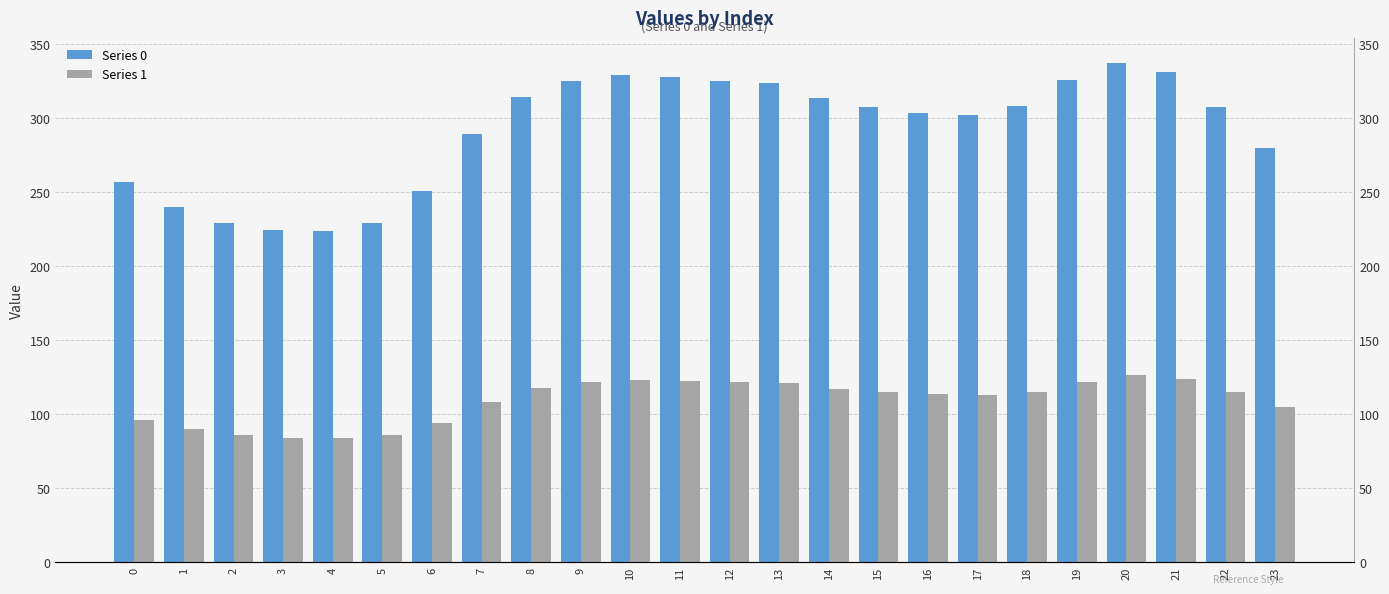

At which label does Series 0 reach its minimum?

4